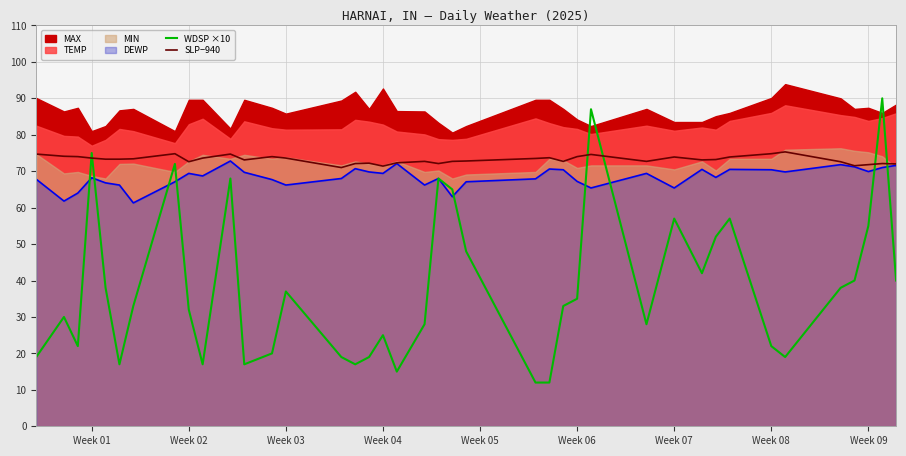

Which series has the widest spread of values?

WDSP ×10